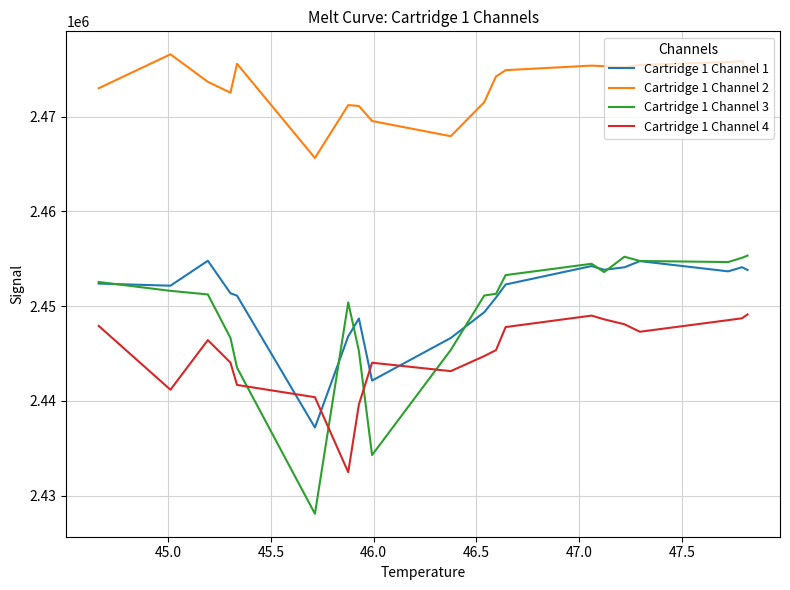

True or false: Cartridge 1 Channel 1 and Cartridge 1 Channel 2 cross at least once.

False